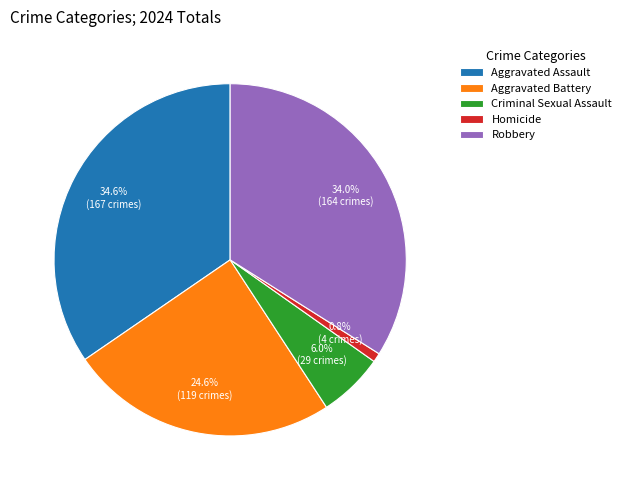

How much of the chart is everything except Homicide?

99.2%